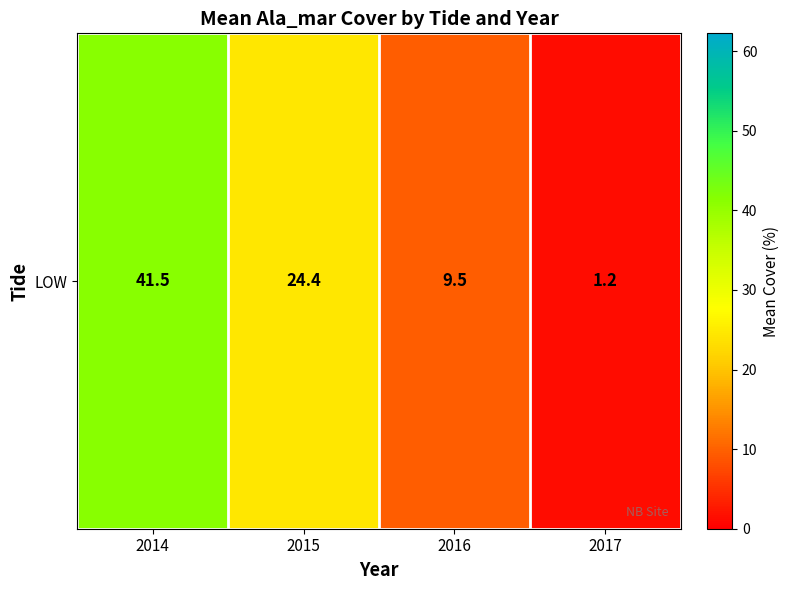

Approximately how many times larger is the value at 2014 compared to 2017?

33.2